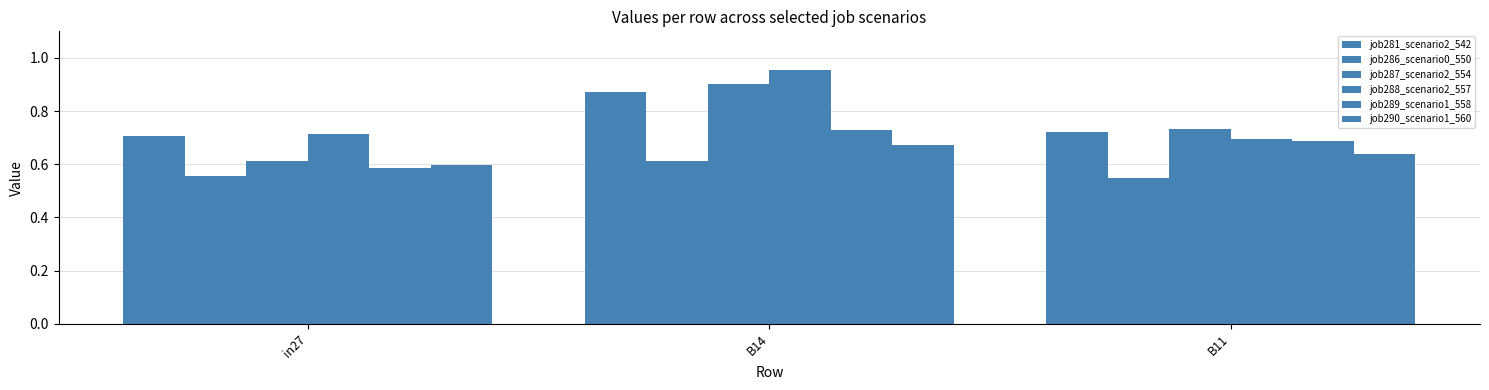

Which category has the highest value in the job286_scenario0_550 series?

B14